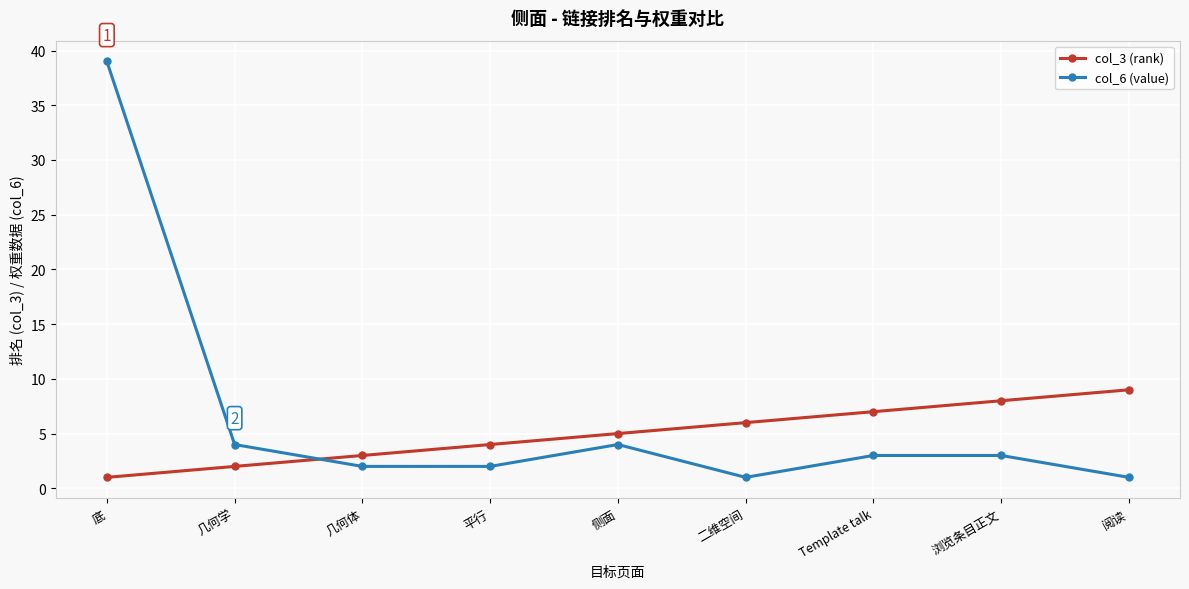

True or false: col_3 (rank) has more than 2 interior local peaks.

False